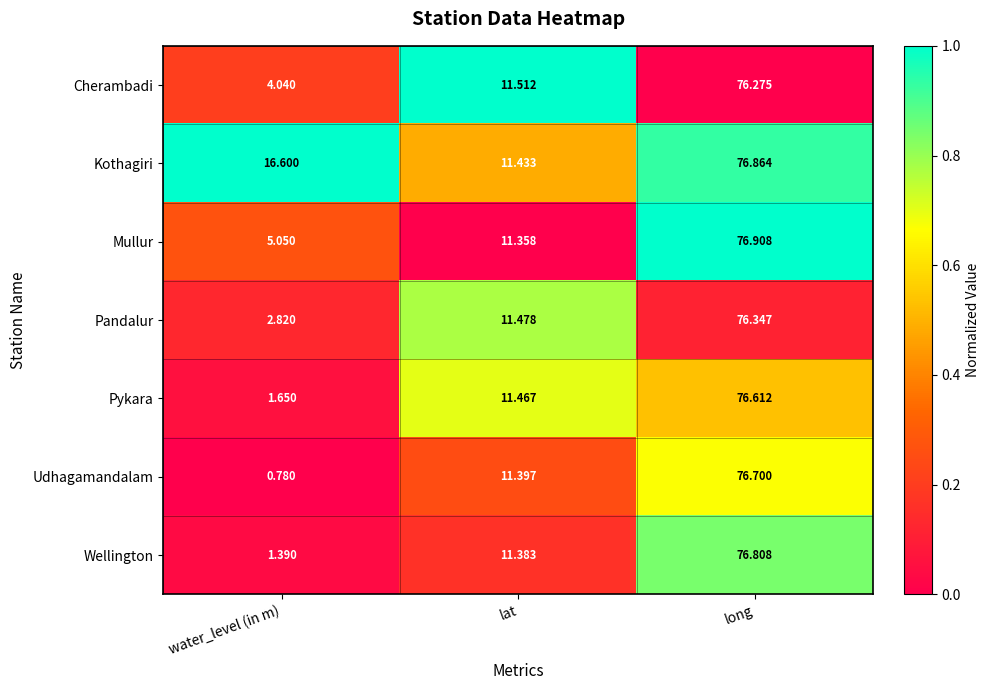

At how many categories does at least one series exceed 0?

3